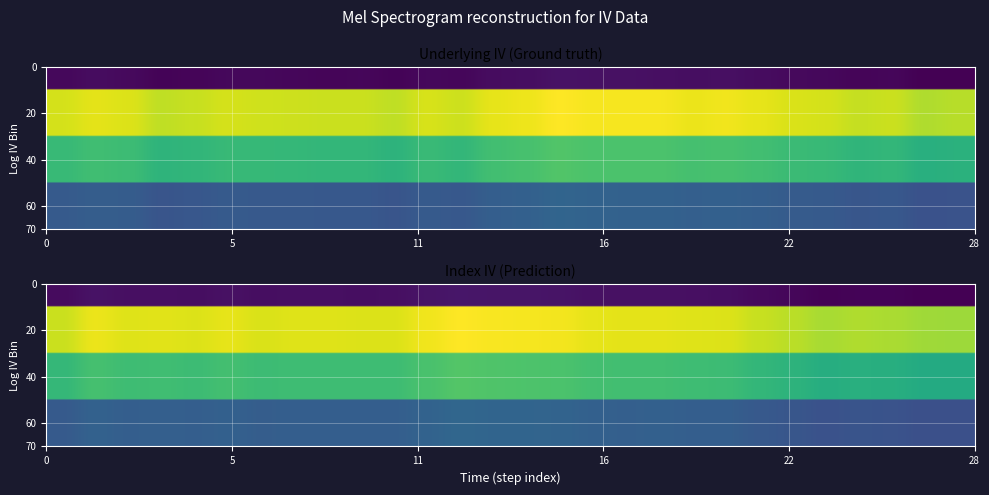

What is the average value of the Underlying IV series?

13.7